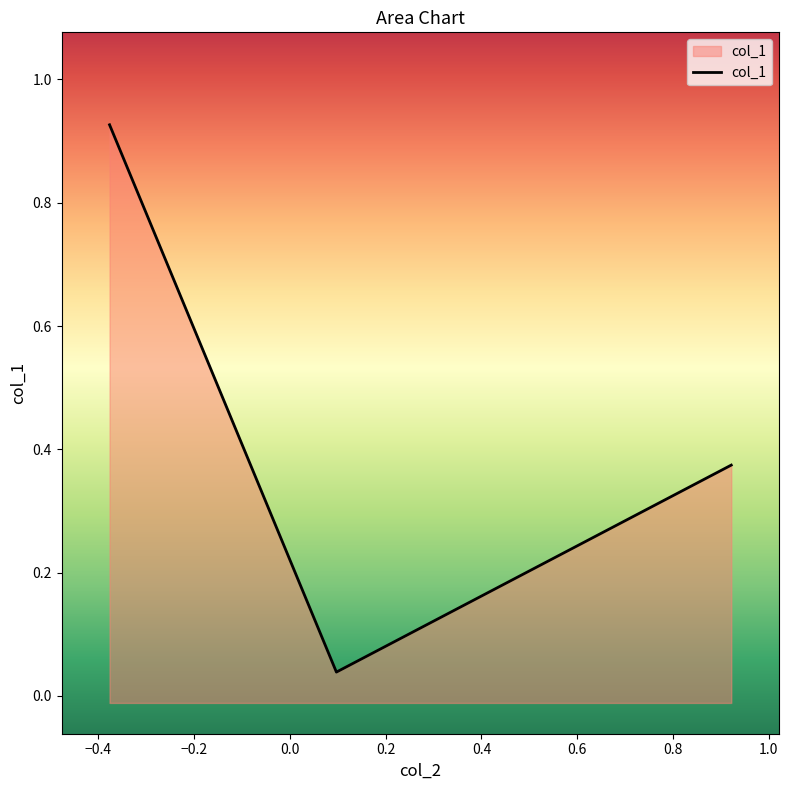

How many distinct data groups are displayed?

1